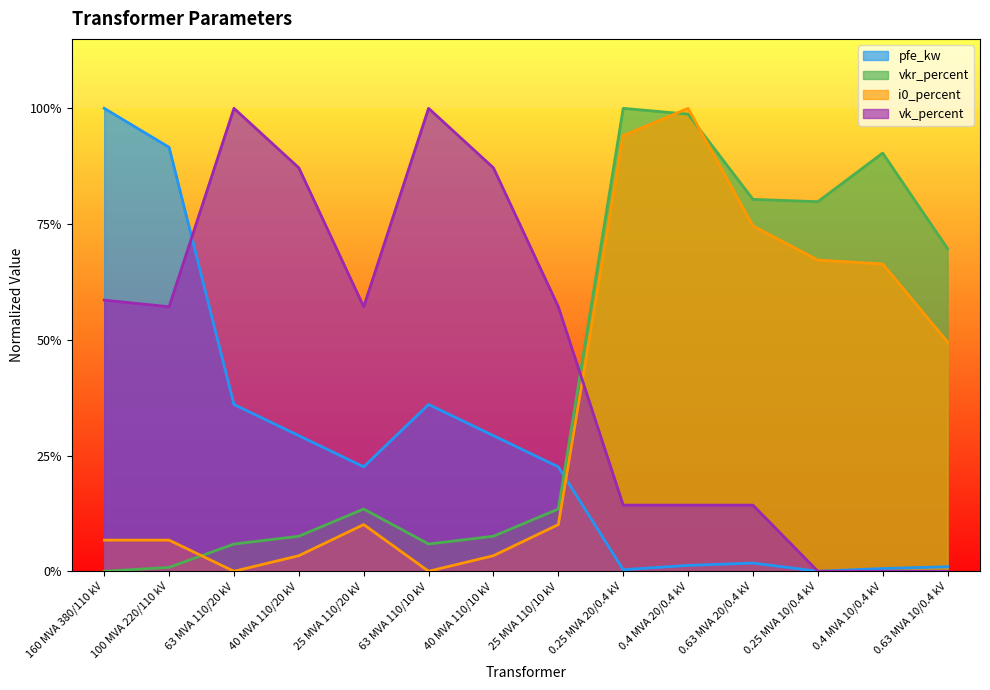

Does the chart have visible grid lines?

No